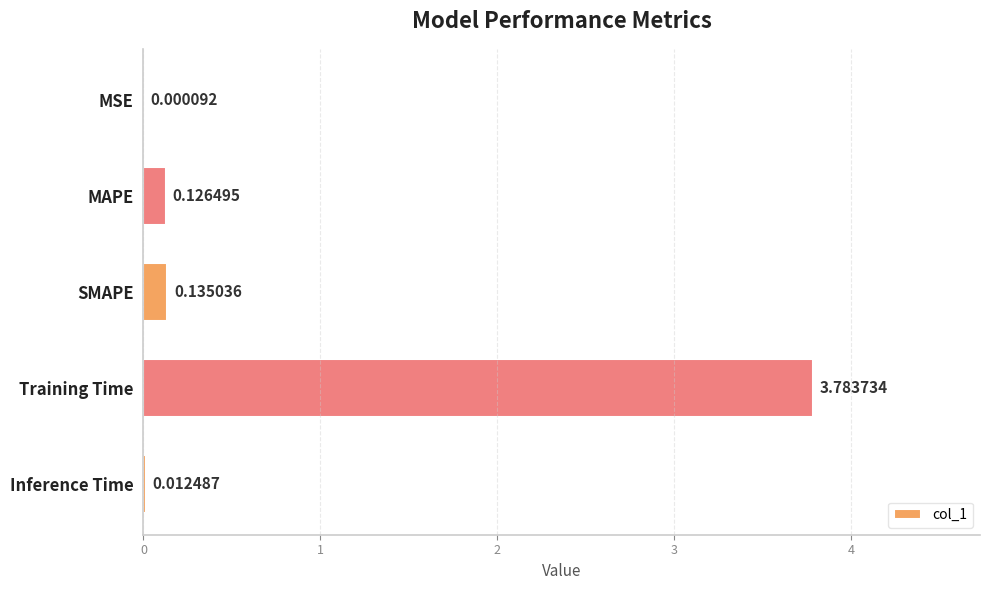

What is the sum of the values at MAPE and SMAPE?

0.3